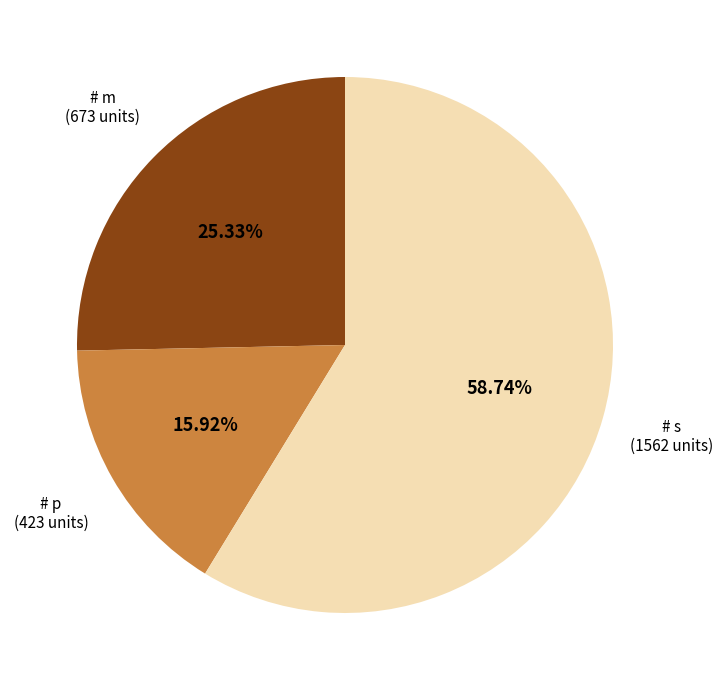

To the nearest percent, what is the average slice percentage?

33%